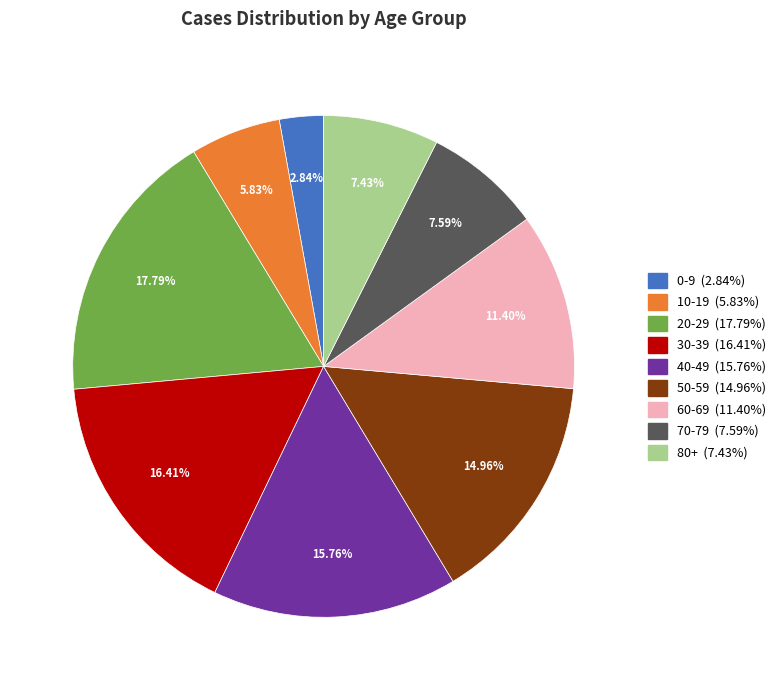

How much of the chart is everything except 70-79?

92.4%